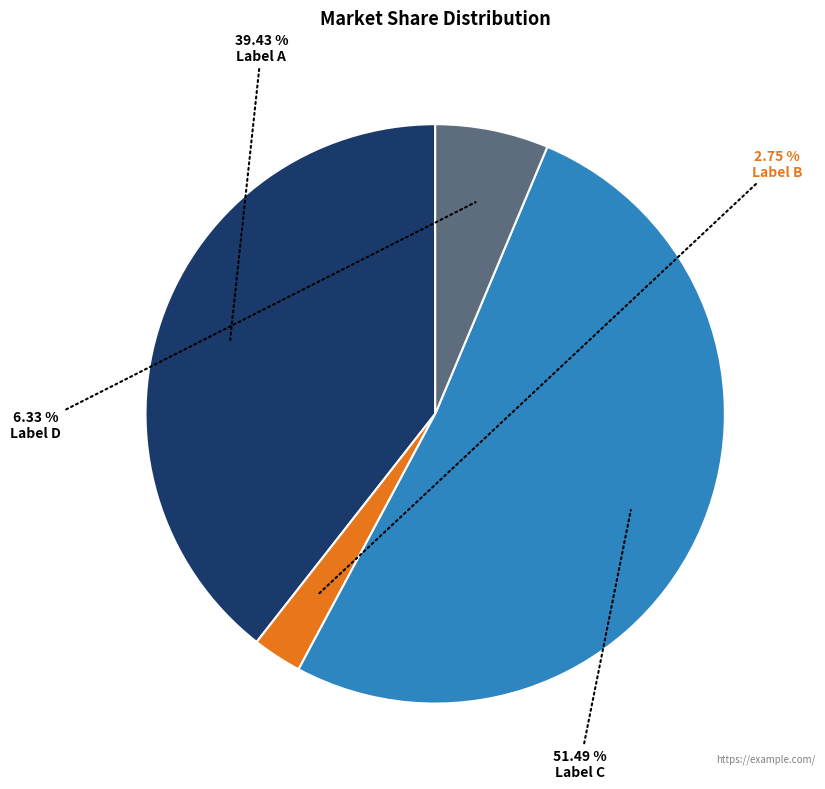

Which slice is the largest?

Label C